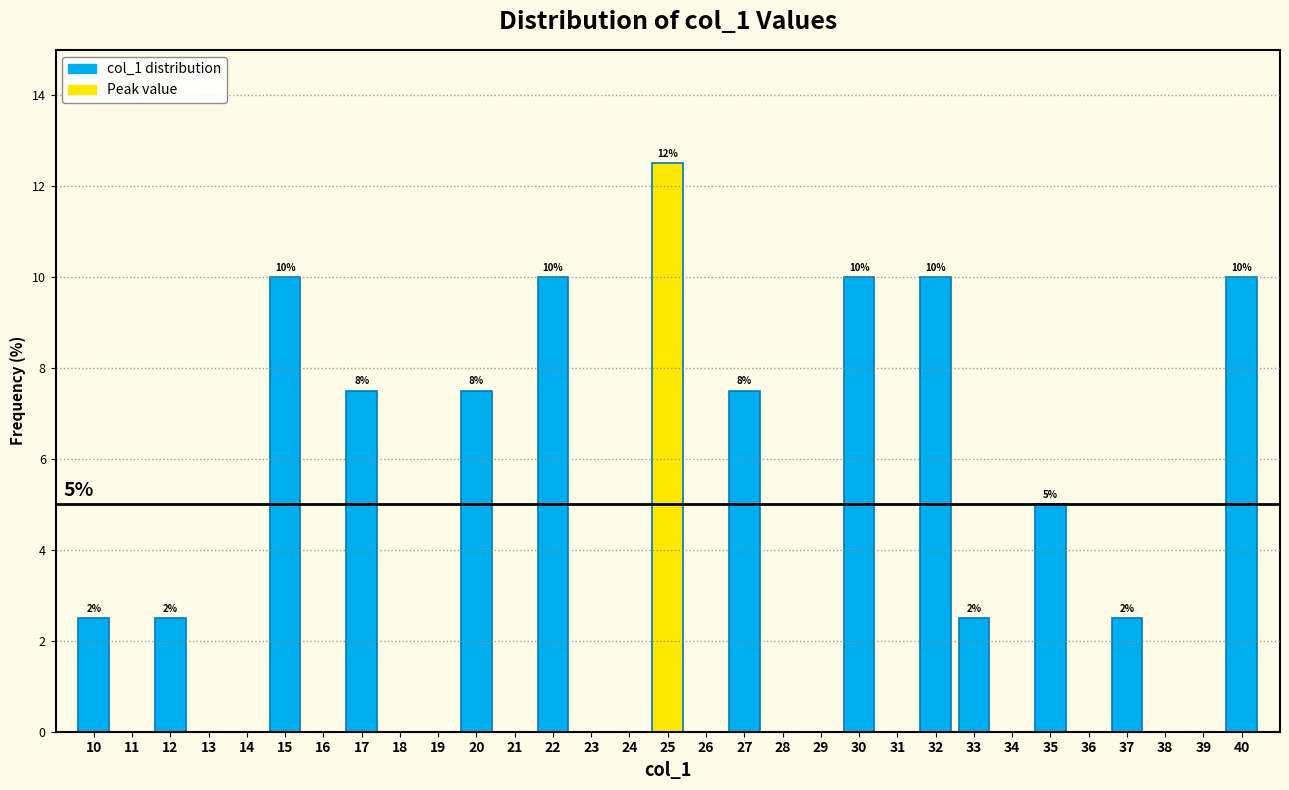

Over which range of the x-axis is the bar tallest?

24.5 to 25.5